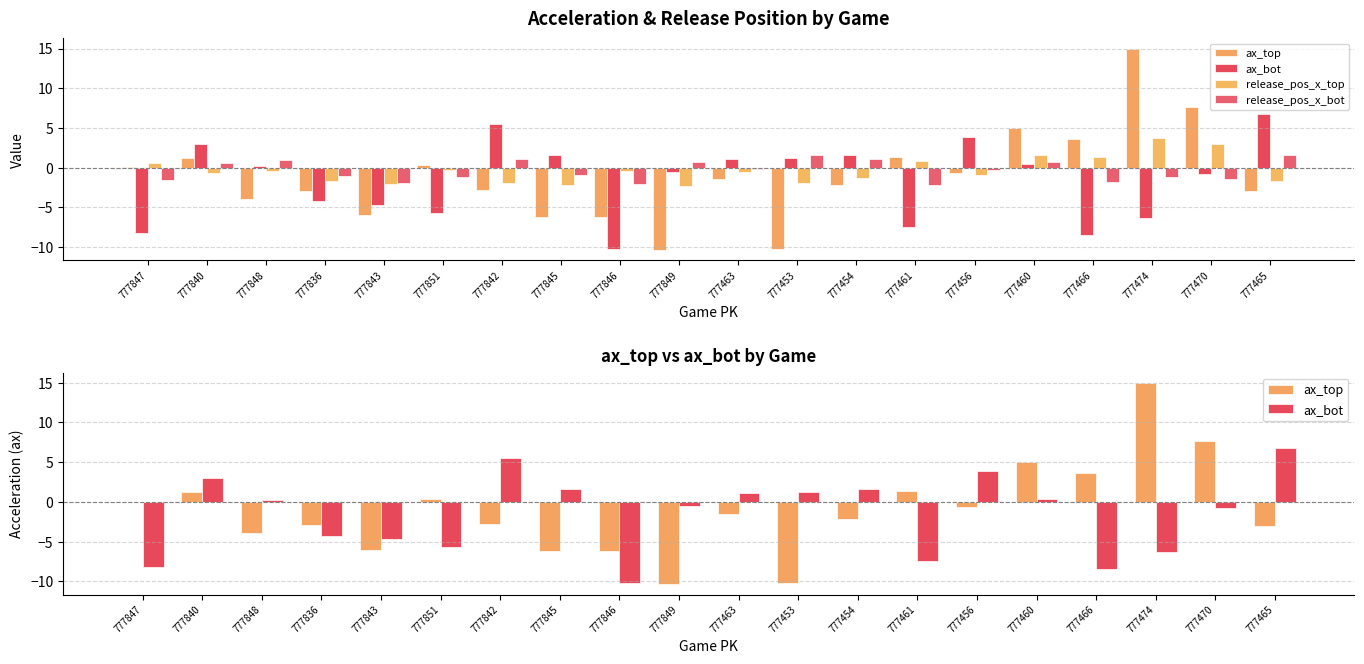

What are all the series names shown in the legend?

ax_top, ax_bot, release_pos_x_top, release_pos_x_bot